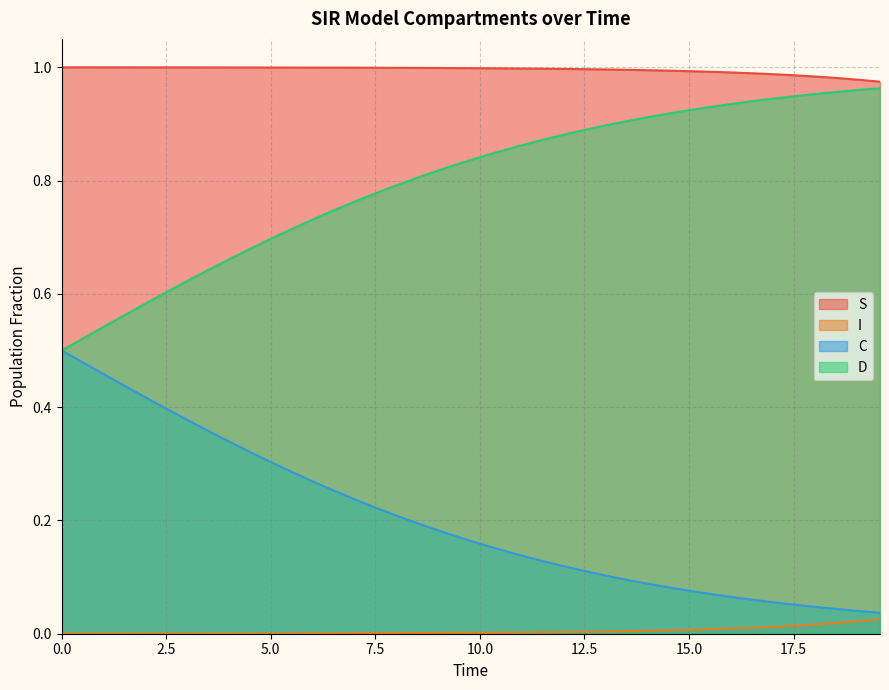

Which series has the largest total across all categories?

S